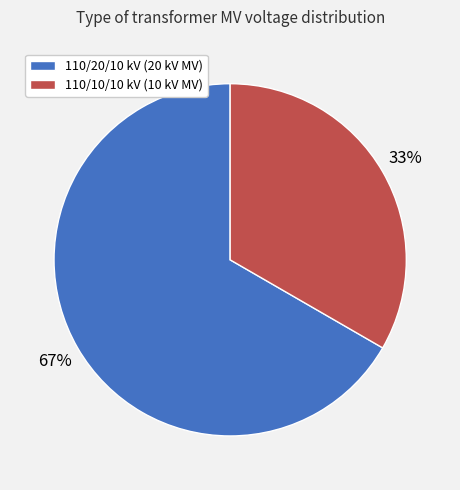

Is there any slice that represents more than half of the pie?

Yes